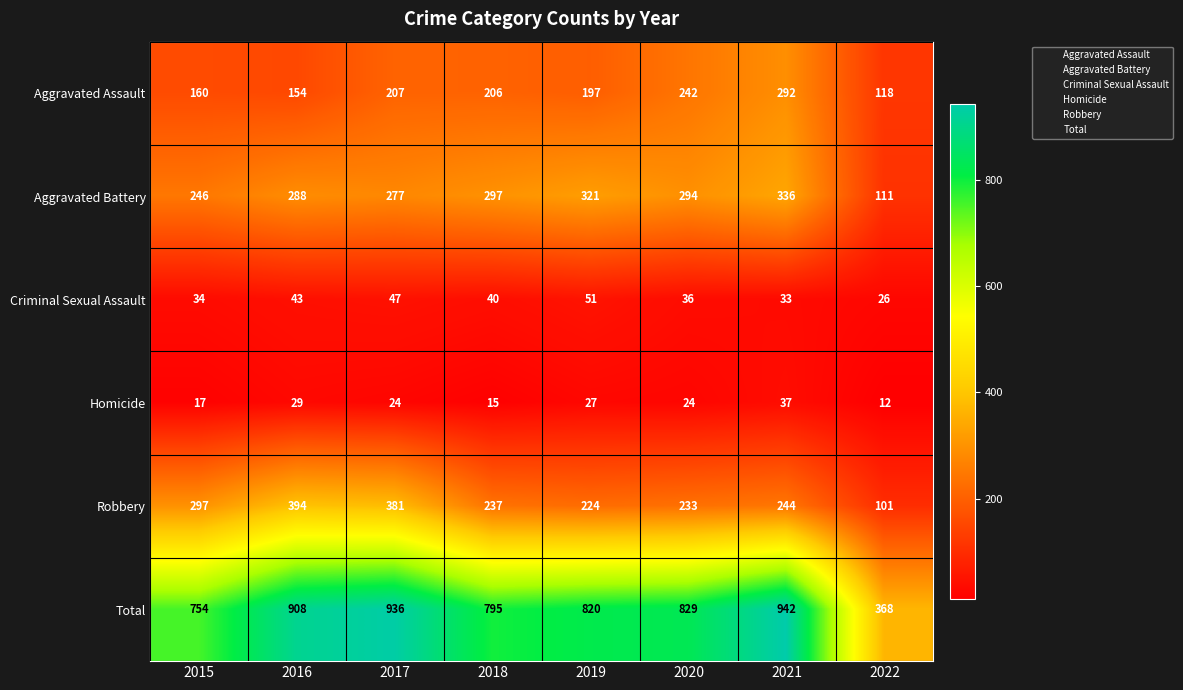

List the series in order of their peak value, highest first.

Total, Robbery, Aggravated Battery, Aggravated Assault, Criminal Sexual Assault, Homicide